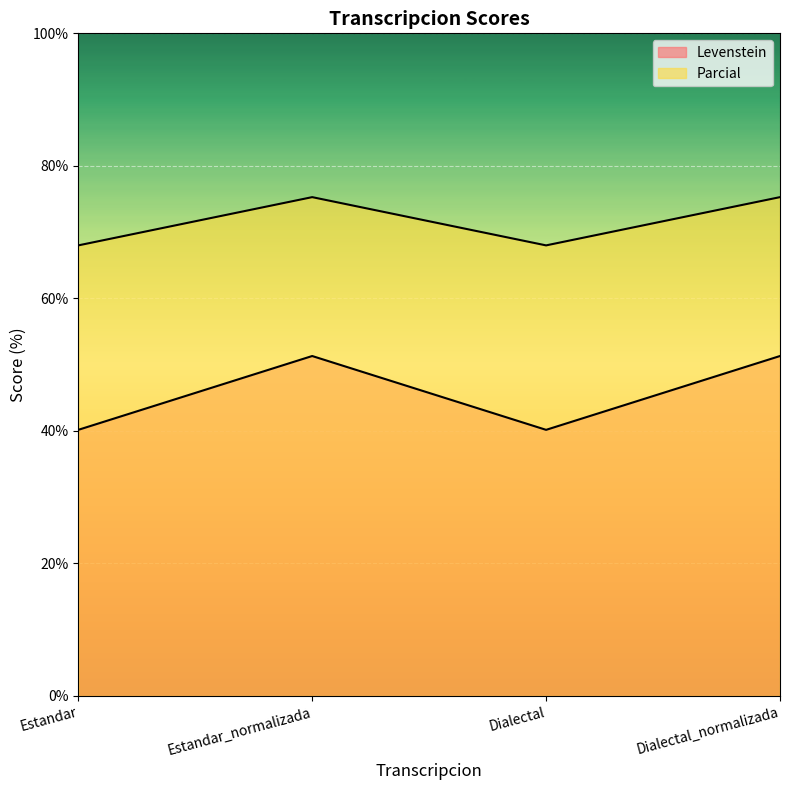

Which series has the largest total across all categories?

Parcial